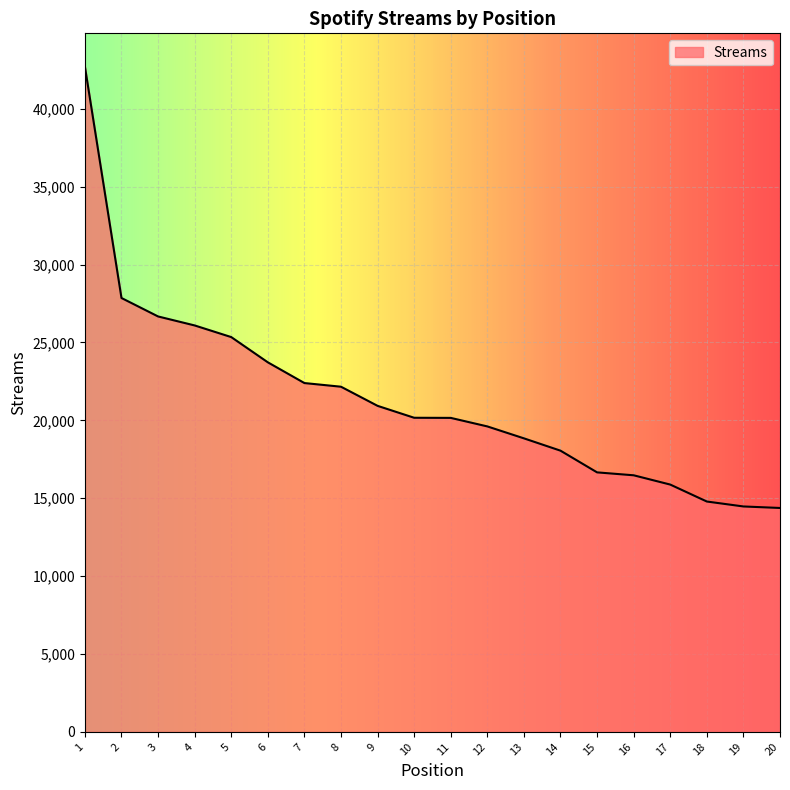

What is the minimum value shown in the chart?

14373